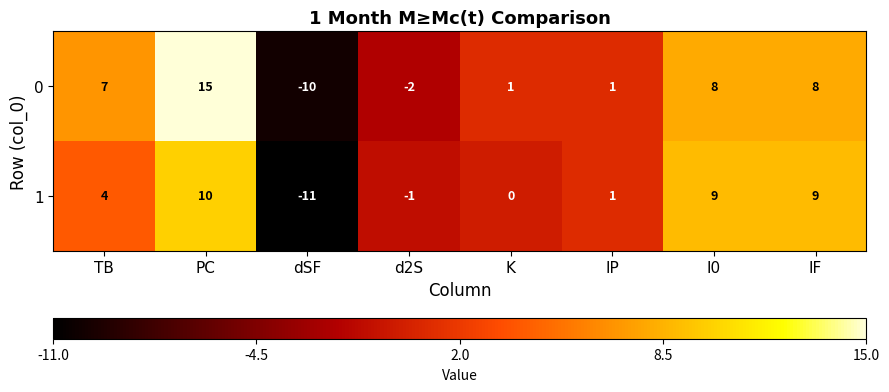

Reading left to right, extract all data points from this chart.

0: TB=7	PC=15	dSF=-10	d2S=-2	K=1	IP=1	I0=8	IF=8
1: TB=4	PC=10	dSF=-11	d2S=-1	K=0	IP=1	I0=9	IF=9